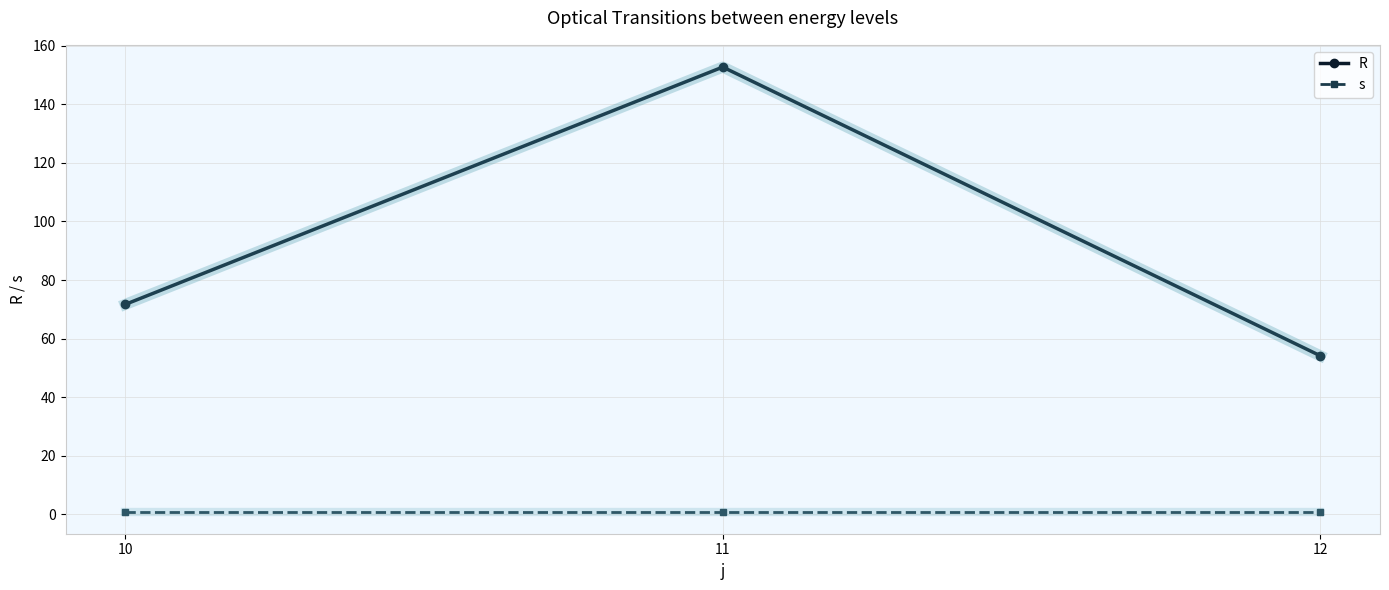

Which label corresponds to the largest value in the chart?

11